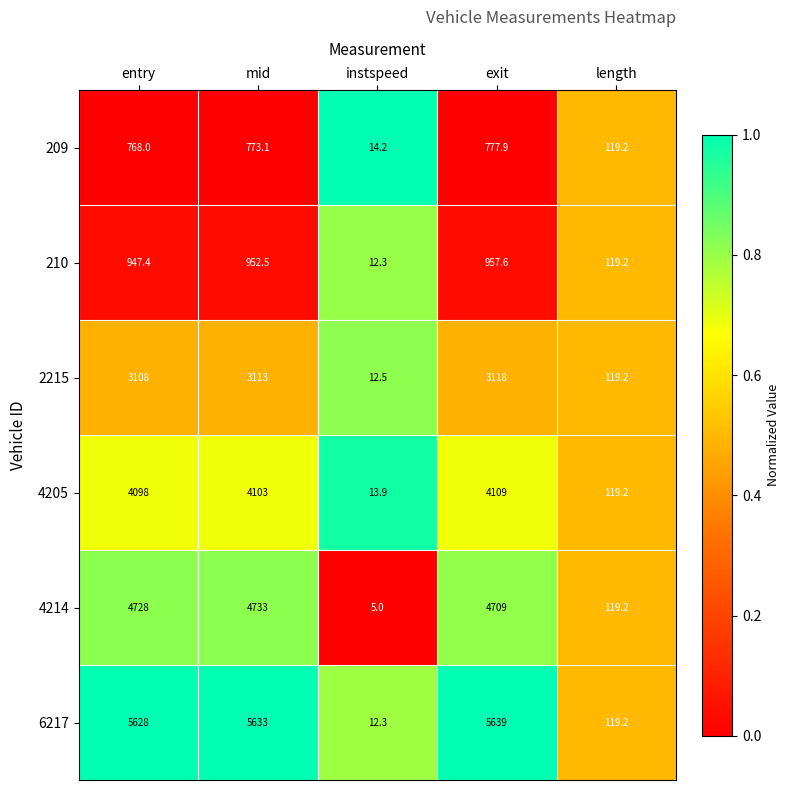

Which label corresponds to the smallest value in the chart?

instspeed